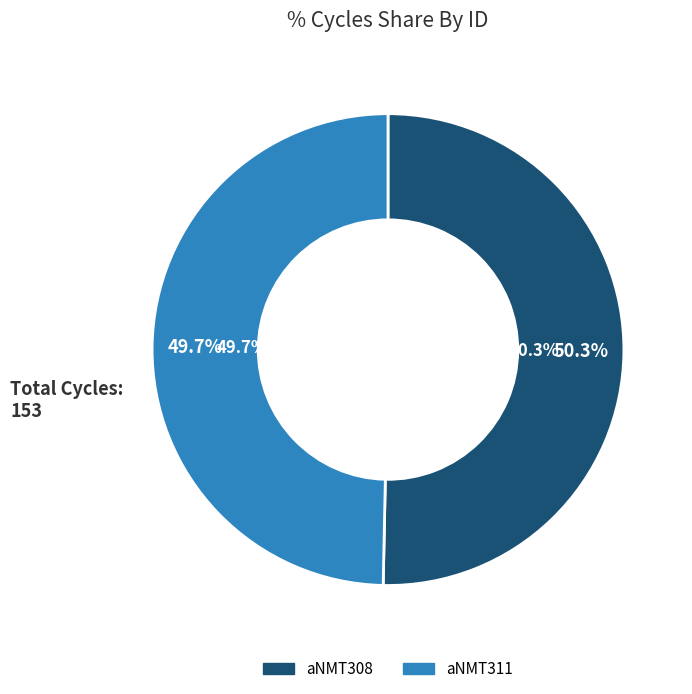

What percentage is the aNMT308 slice, to the nearest percent?

50%